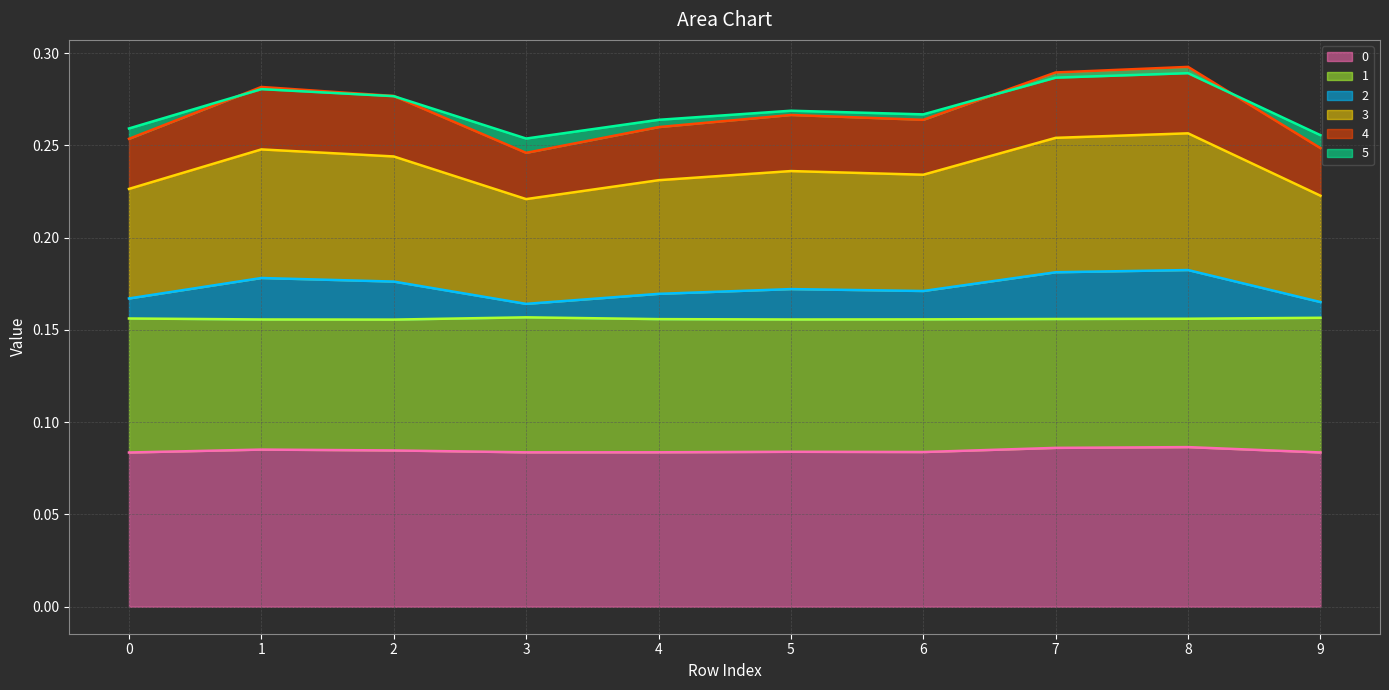

The value of 0 at 9 is 0.0. True or false?

False